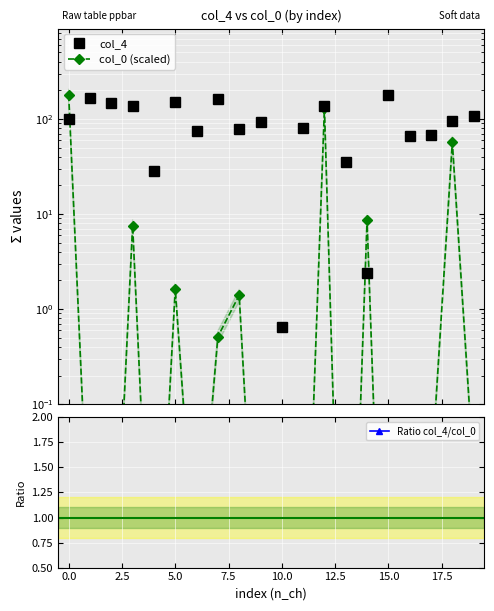

What are all the series names shown in the legend?

col_4, col_0 (scaled), Ratio col_4/col_0